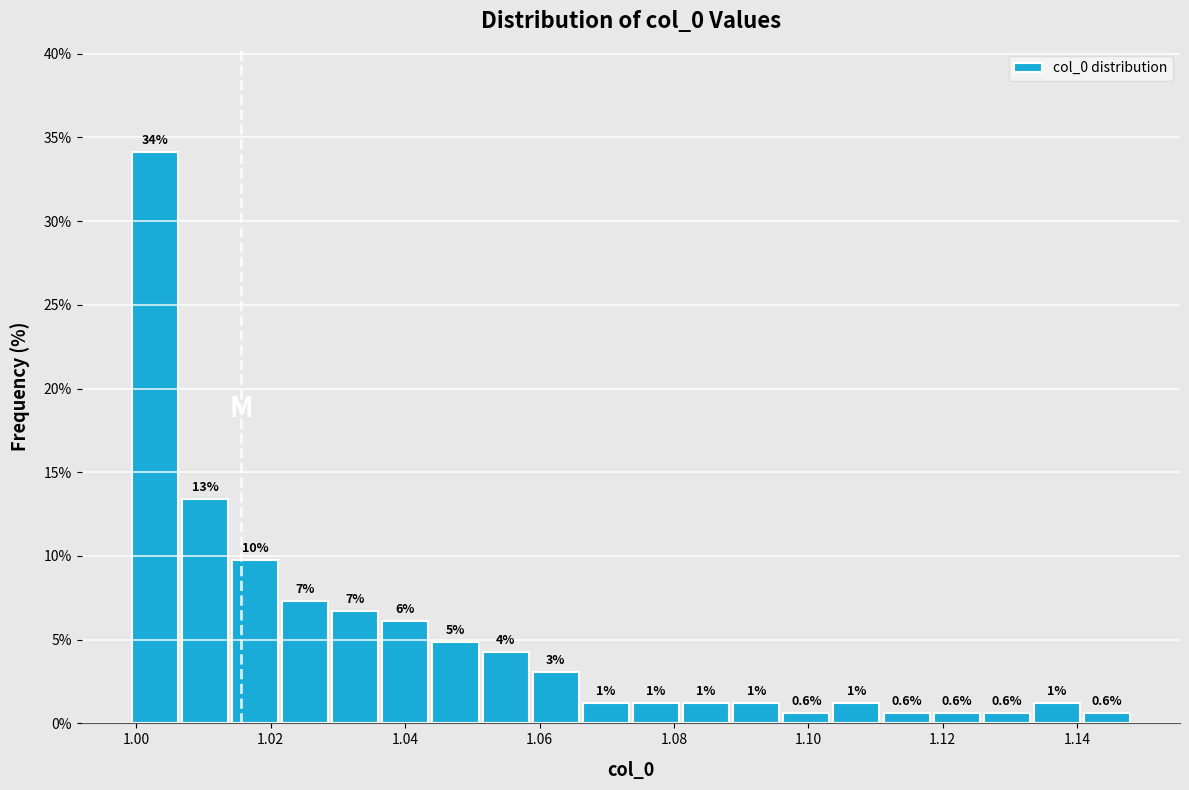

Read against the x-axis, roughly where is the centre of the tallest bar?

1.002